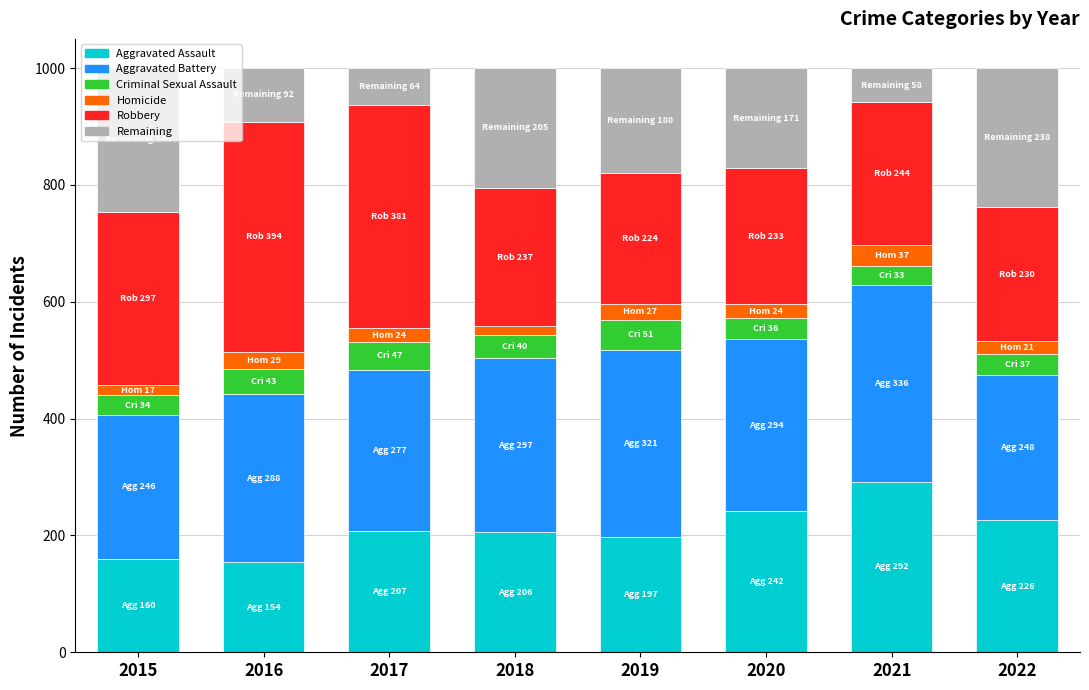

True or false: Aggravated Battery has a value of 443 at 2017.

False